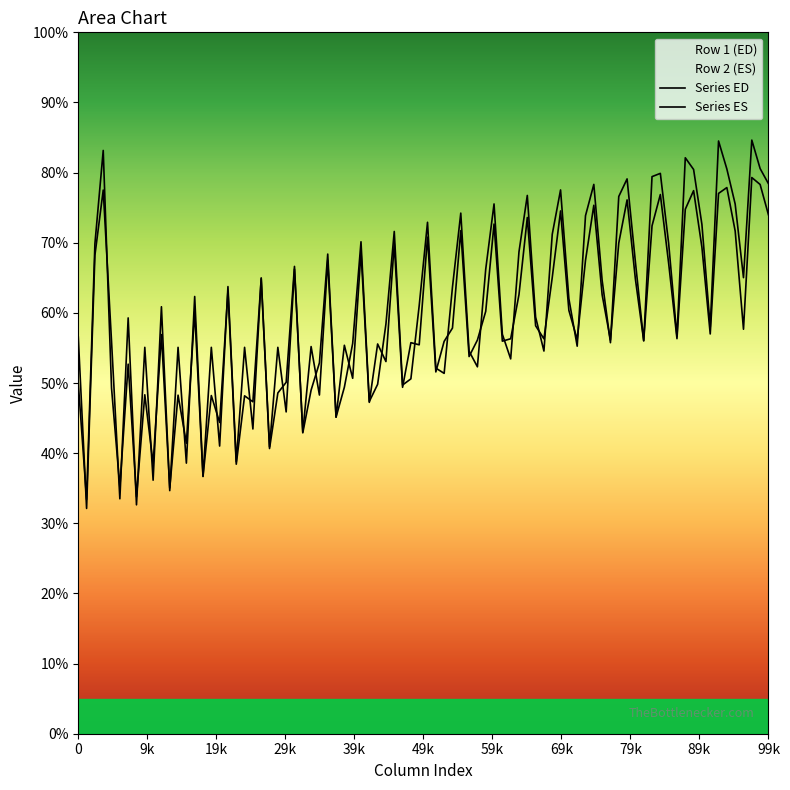

How many lines are shown in the chart?

2